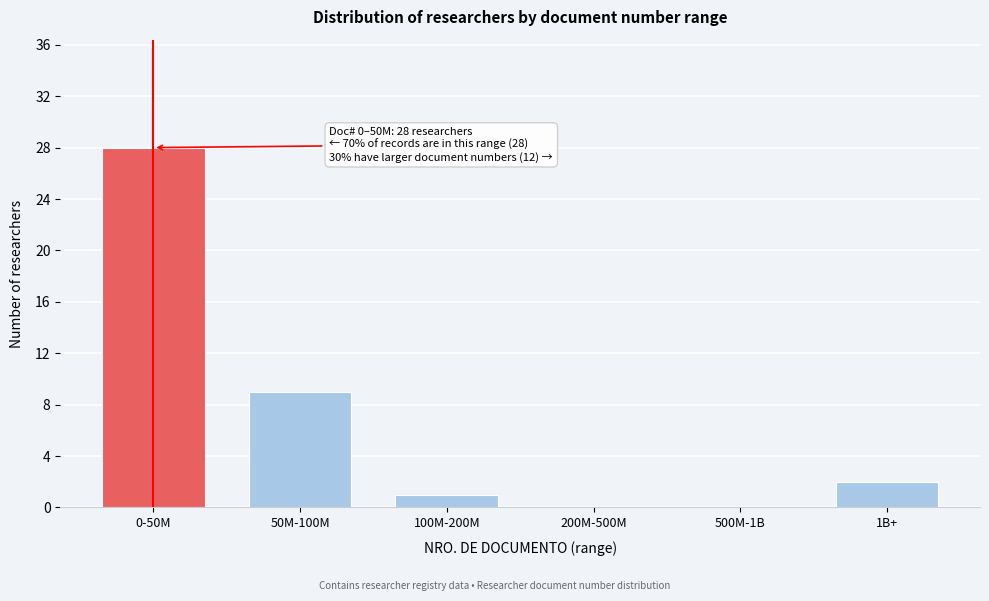

Reading right to left, extract all data points from this chart.

1B+=2	500M-1B=0	200M-500M=0	100M-200M=1	50M-100M=9	0-50M=28